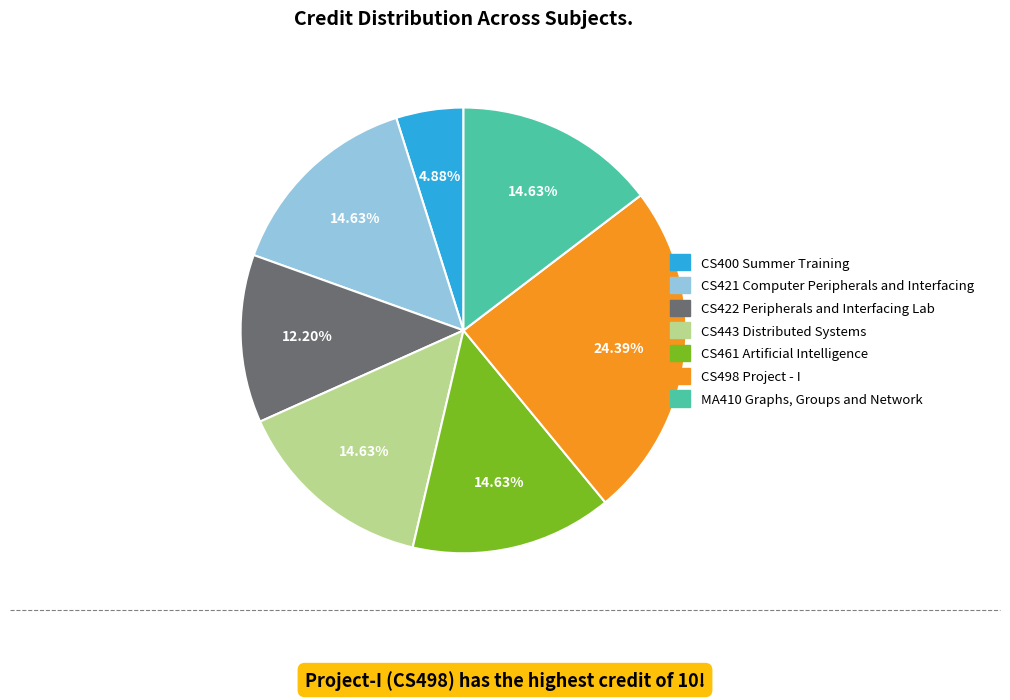

True or false: CS421 Computer Peripherals and Interfacing accounts for 15% of the total.

True